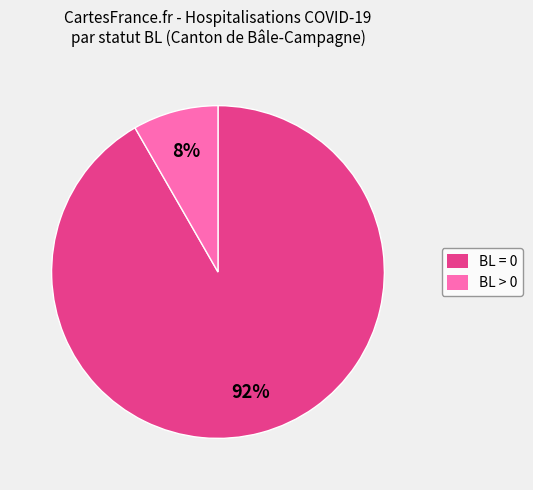

Which category accounts for the majority?

BL = 0